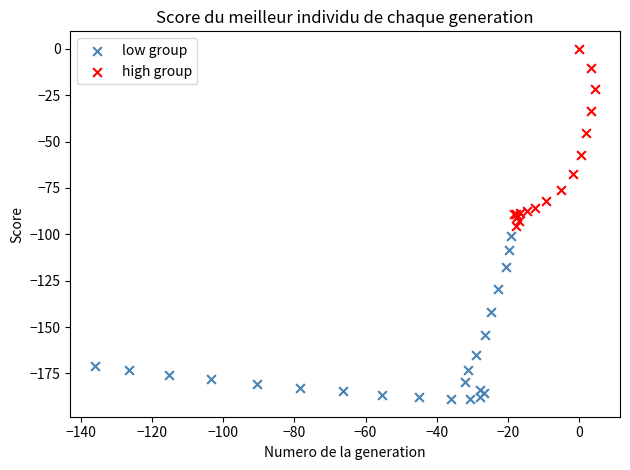

Which series has the widest spread of Y values?

high group